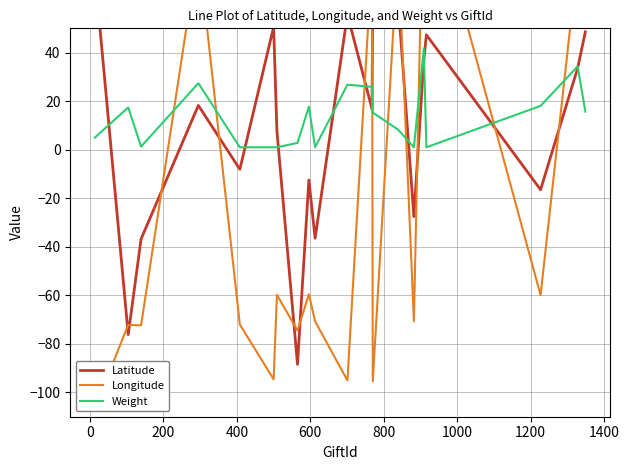

What is the highest value of the Weight series?

41.7